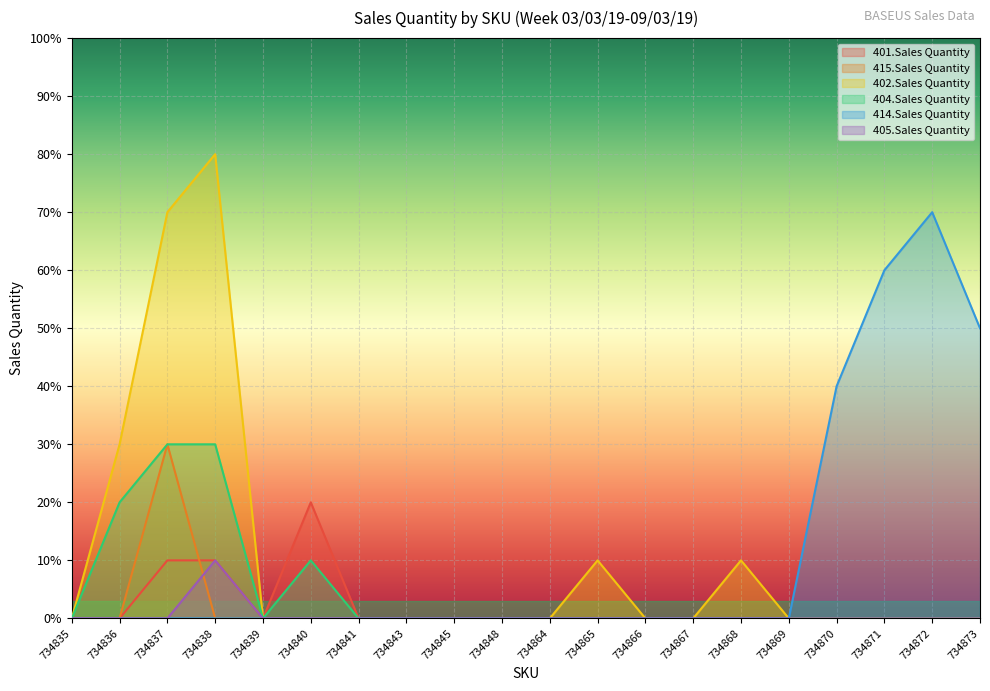

How many positive values does the 414.Sales Quantity series have?

4